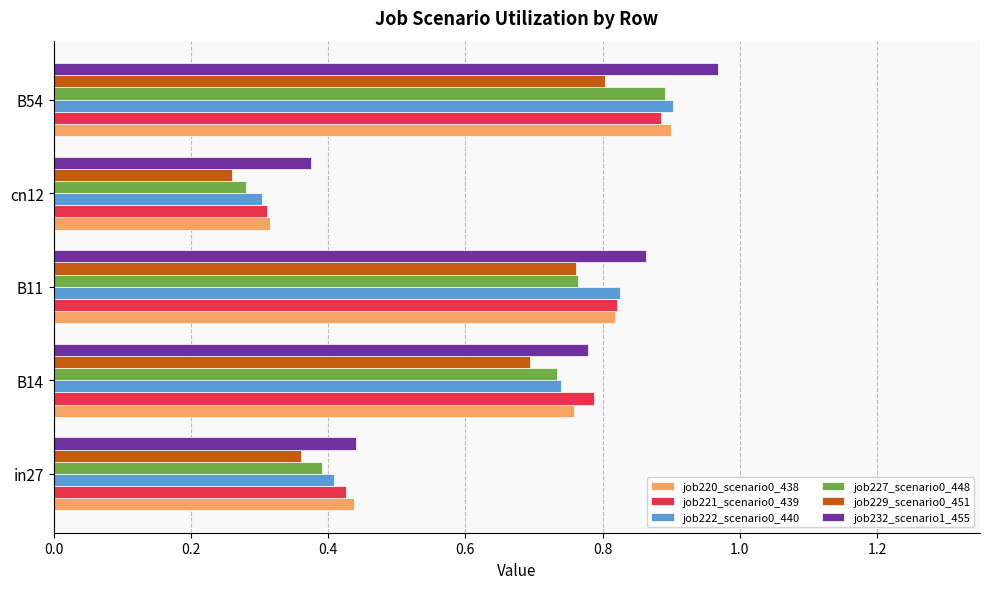

Which series has the largest range (max minus min)?

job227_scenario0_448